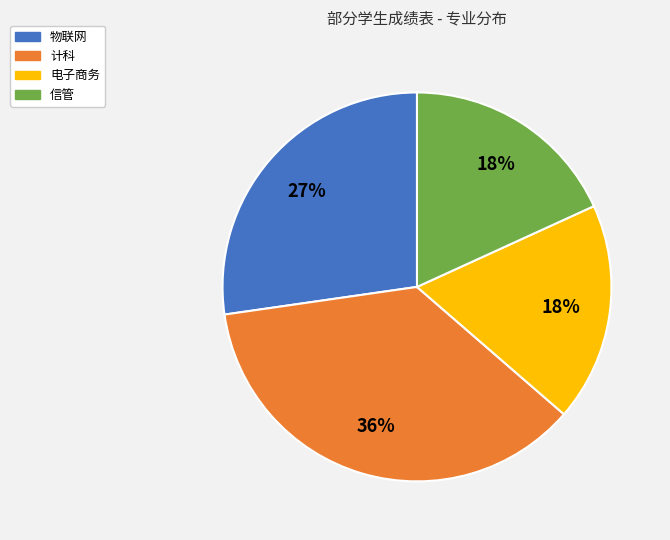

Which has a higher value, 电子商务 or 物联网?

物联网